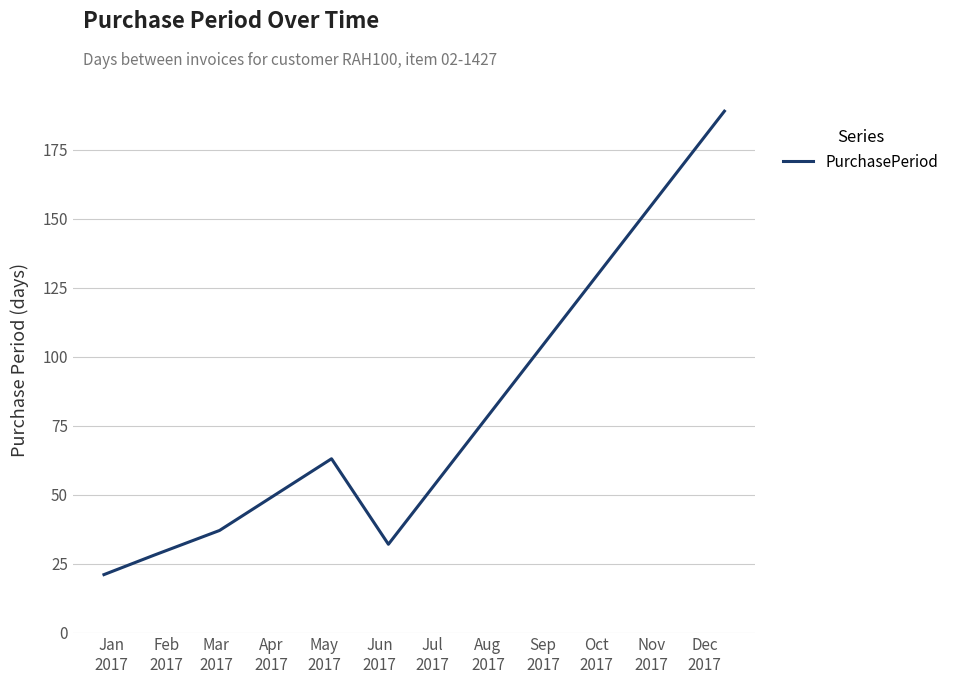

What is the average value?

62